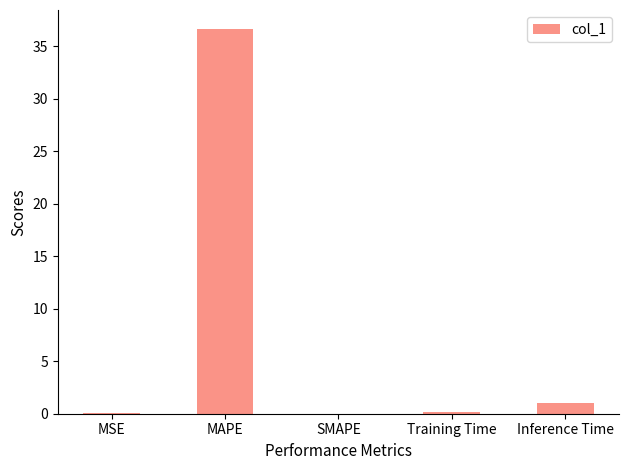

How many data points does each series have?

5